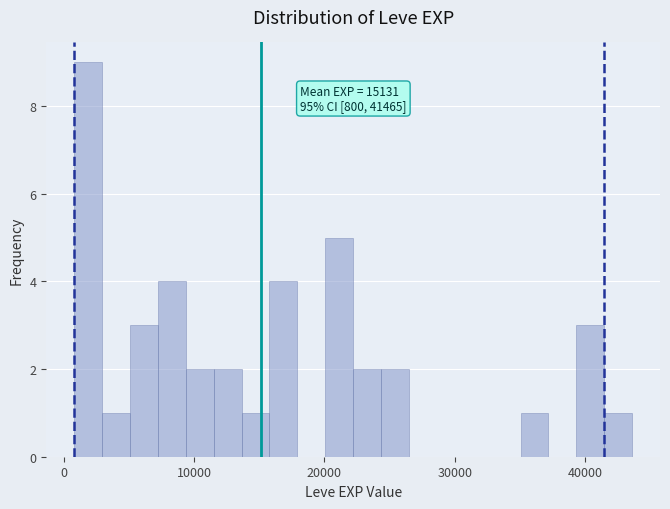

Read against the x-axis, roughly where is the centre of the tallest bar?

2000